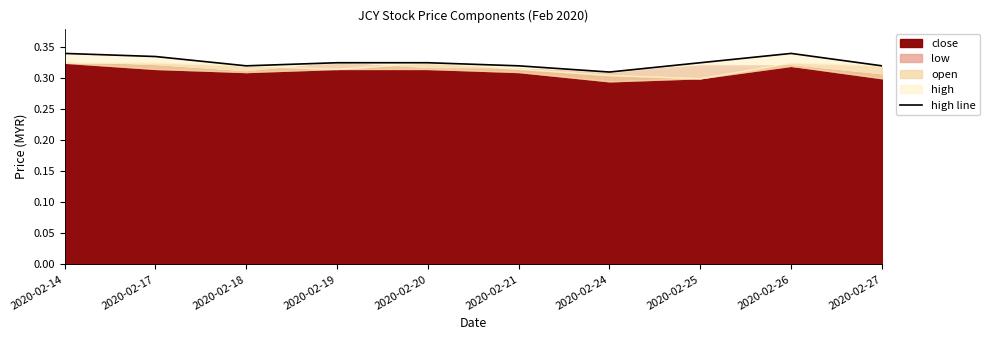

The chart shows a value of 0.6 at 2020-02-21. True or false?

False